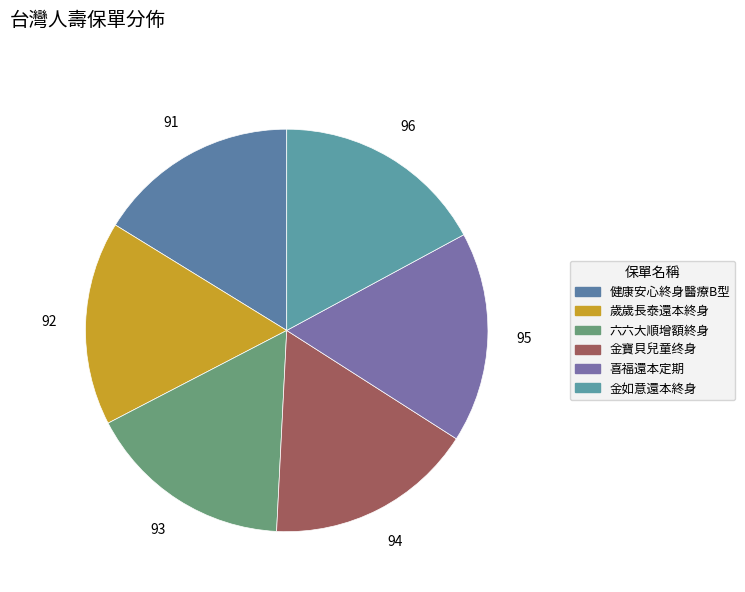

How many slices are in this pie chart?

6